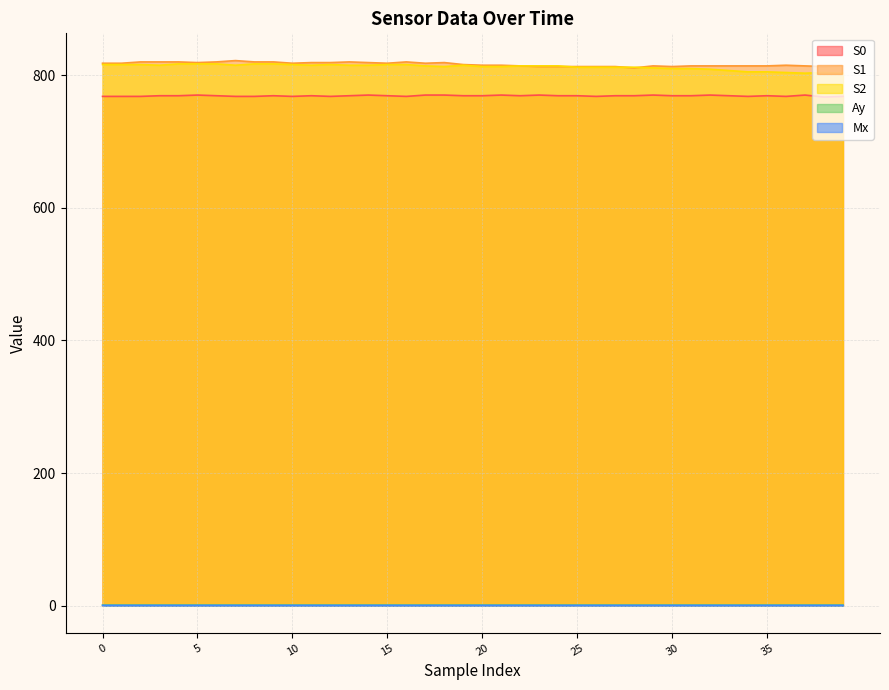

How many Ay values are between 0 and 1?

40